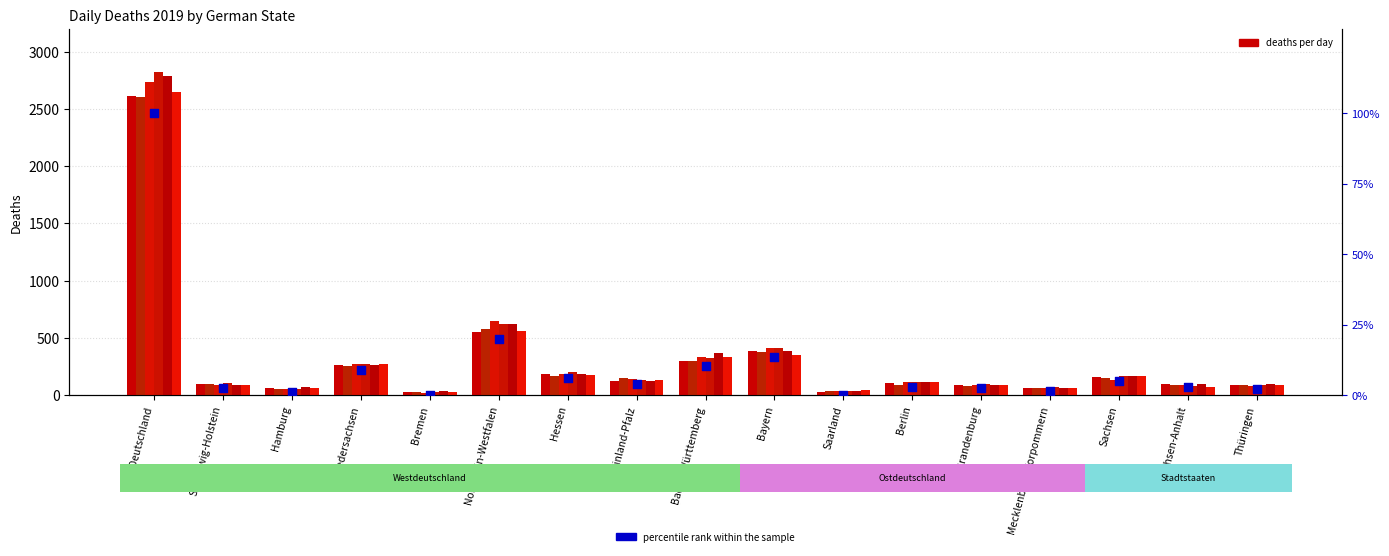

At which category is the sum across all series the highest?

Deutschland